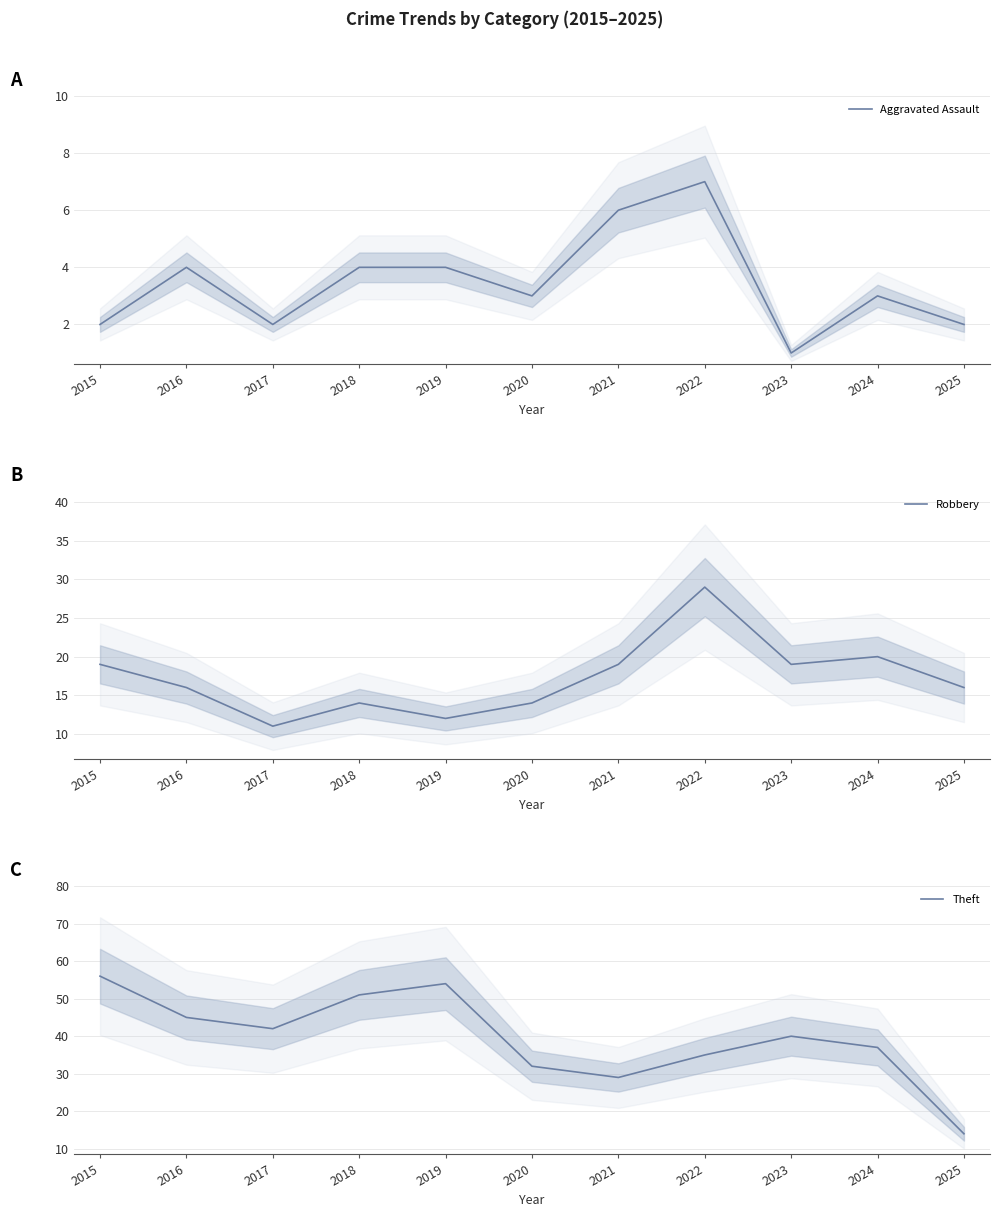

What is the total value across all series at 2015?

77